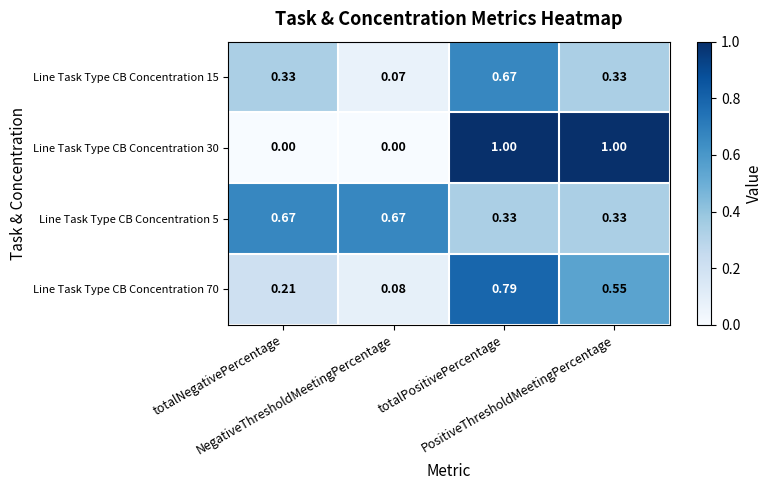

Count the number of data series in this chart.

4